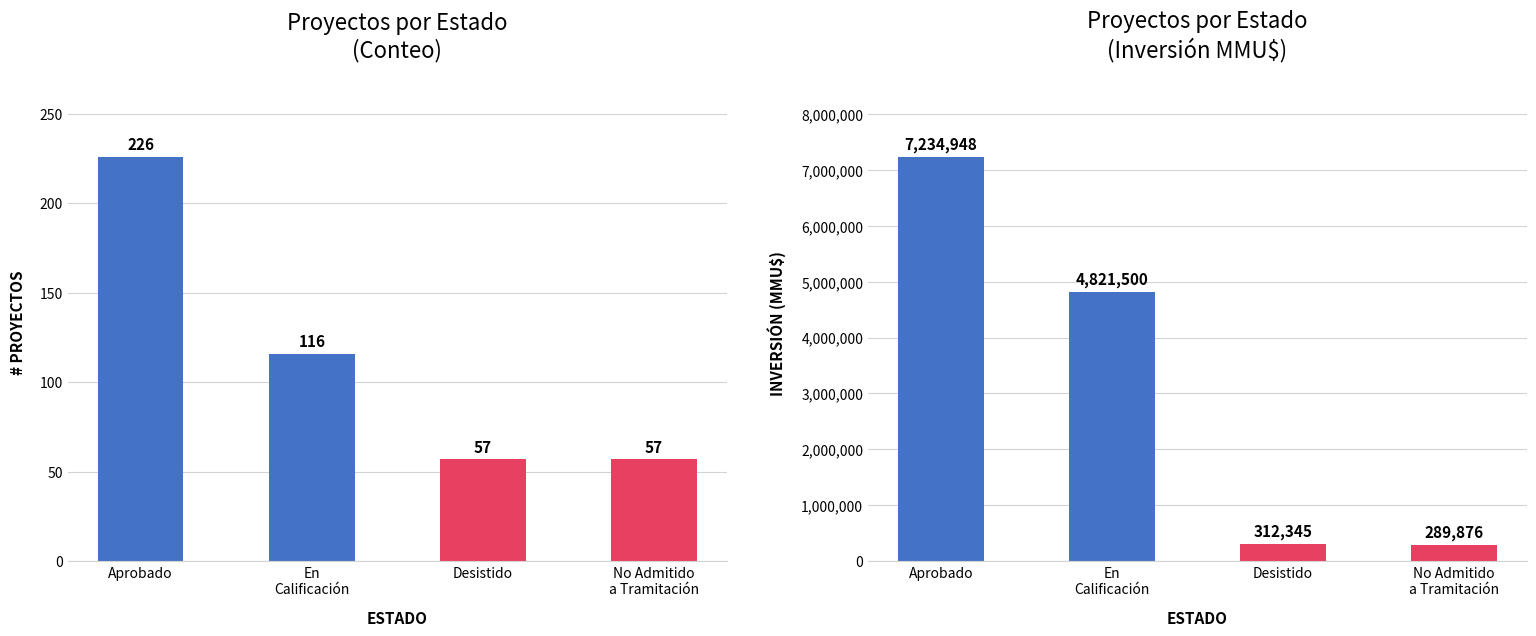

Reading left to right, transcribe all the data shown in this chart.

Conteo: 226	116	57	57
Inversión (MMU$): 7234948	4821500	312345	289876